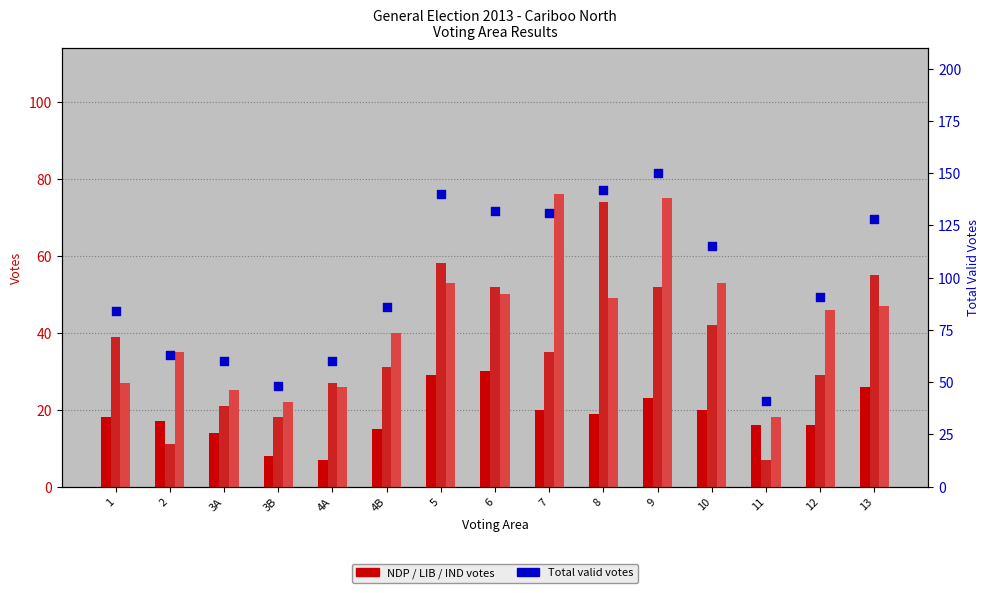

Which series reaches the maximum Y coordinate?

Total valid votes